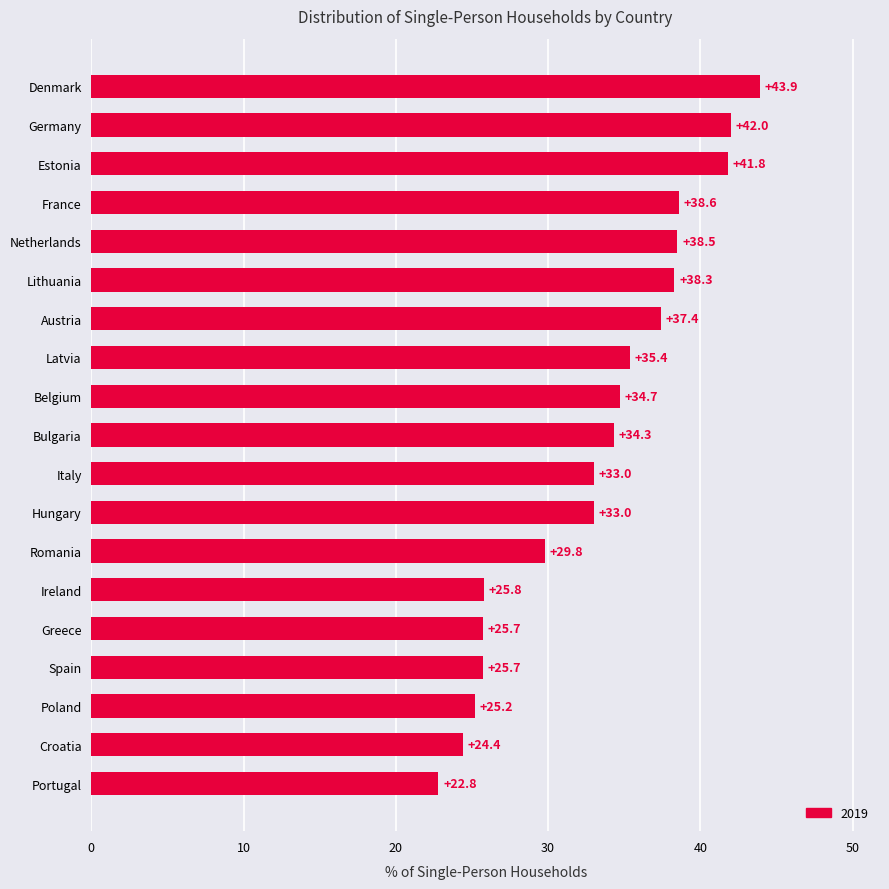

What is the maximum value shown in the chart?

43.9